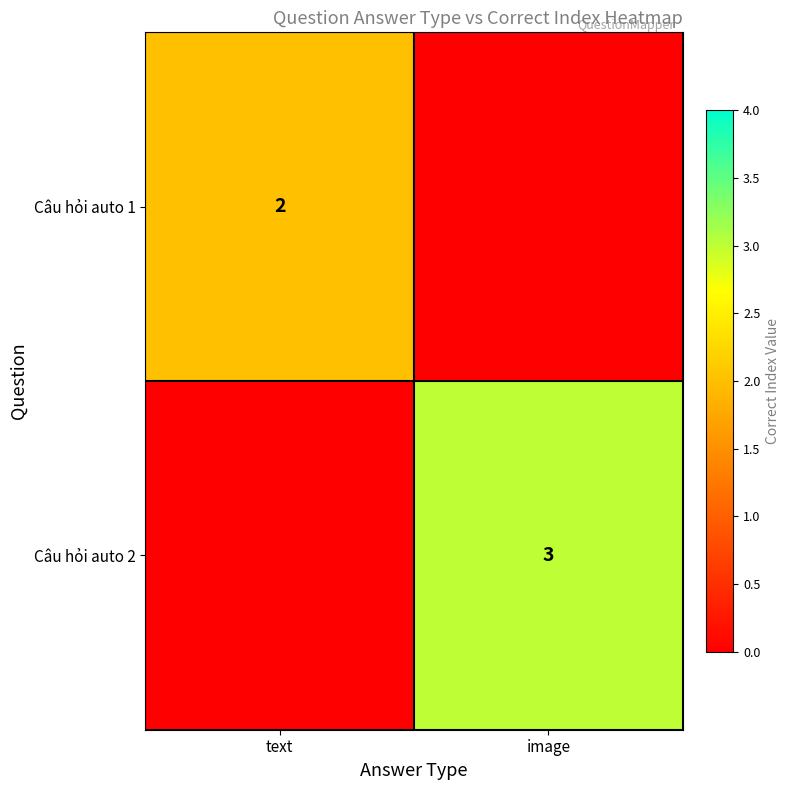

The value of Câu hỏi auto 1 at text is 1. True or false?

False